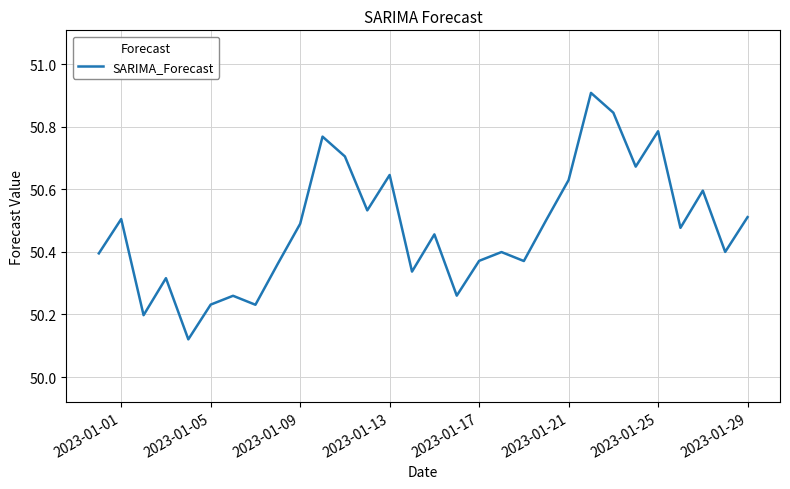

What is the difference between the maximum and minimum values?

0.8